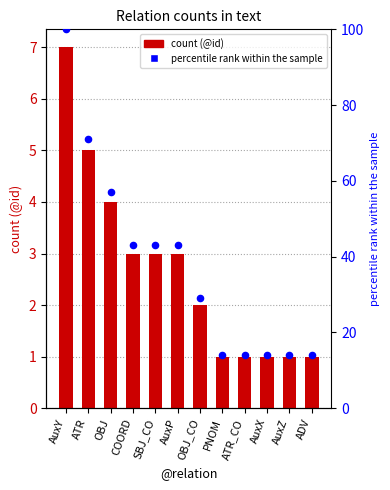

What is the total value across all series at COORD?

46